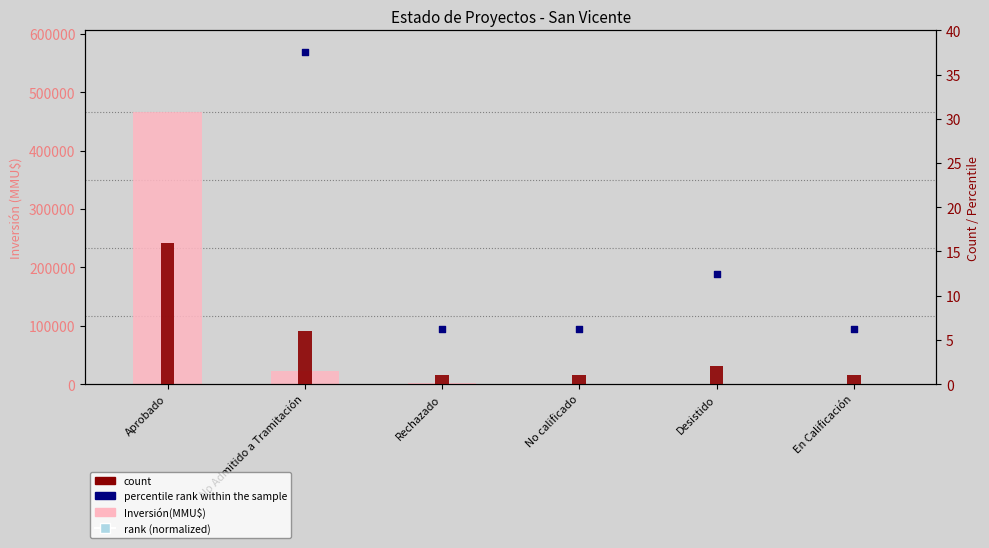

Which series reaches the maximum Y coordinate?

Inversión(MMU$)